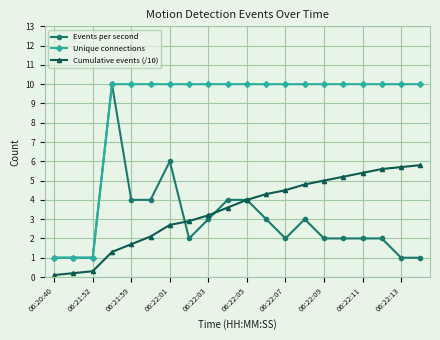

What is the value of the Events per second point at the 3rd from the left?

1.0